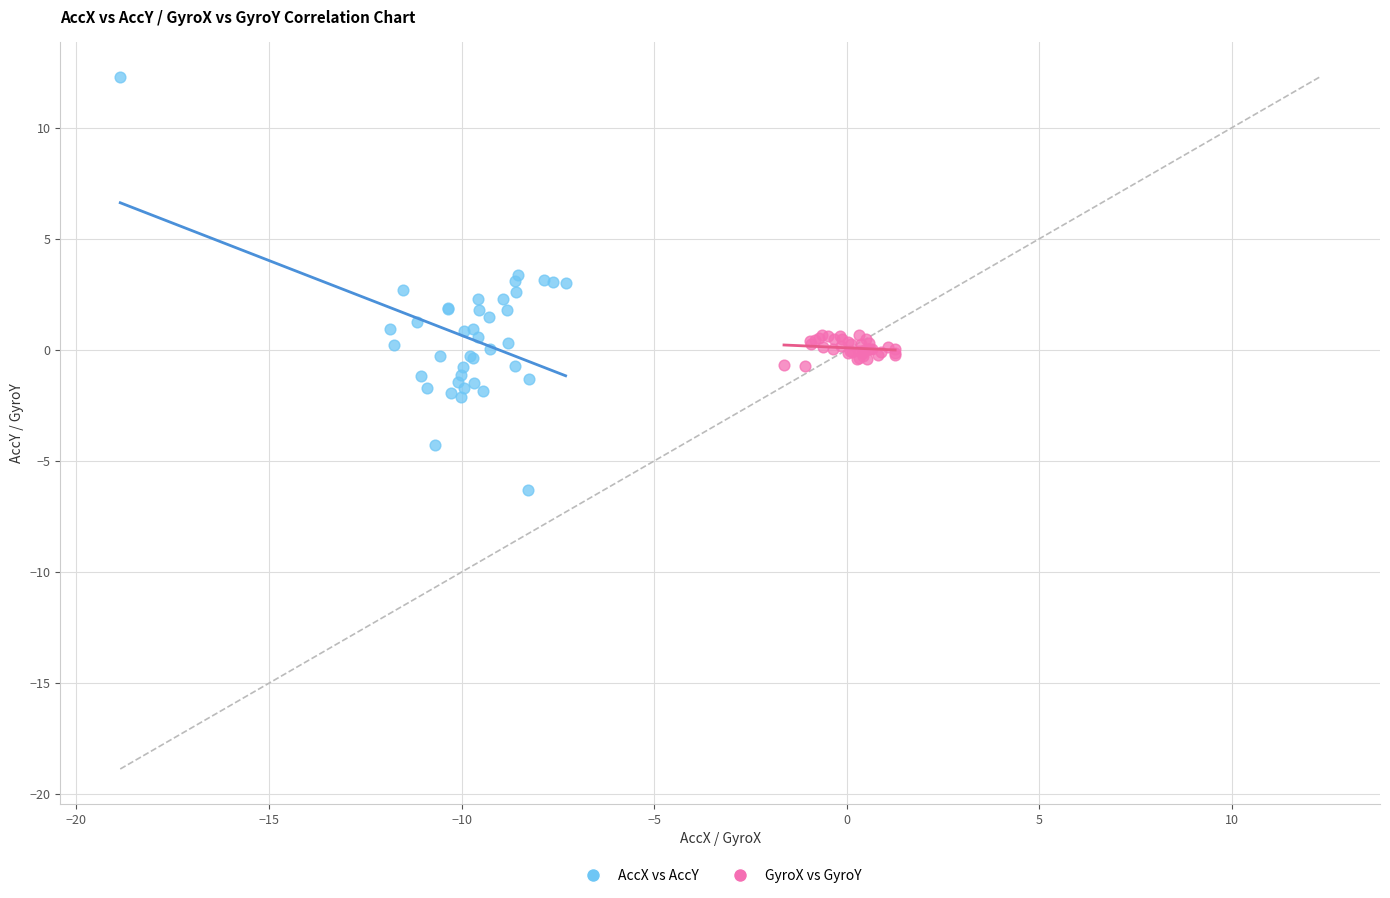

What are all the series names shown in the legend?

AccX vs AccY, GyroX vs GyroY